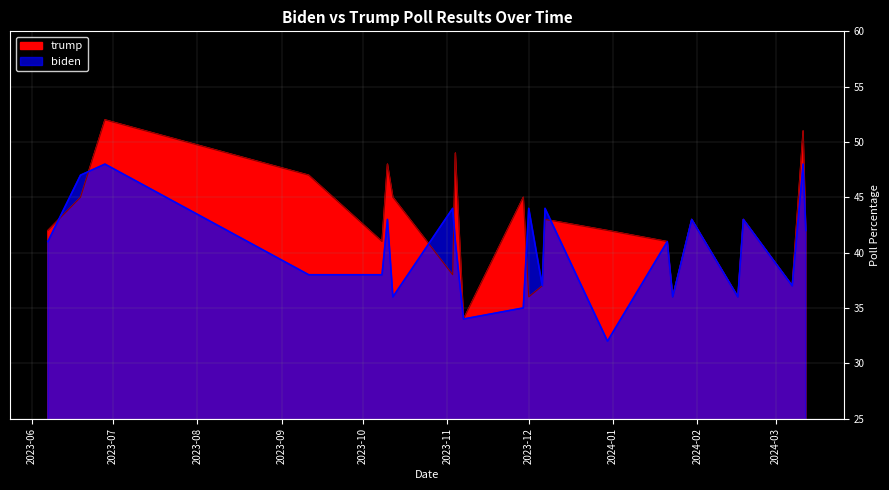

List the labels in order of trump value, largest first.

2023-06-28, 2024-03-11, 2023-11-04, 2023-10-10, 2023-09-11, 2023-06-19, 2023-10-12, 2023-11-29, 2023-12-07, 2024-01-30, 2024-02-18, 2023-06-07, 2023-12-30, 2024-03-12, 2023-10-08, 2024-01-21, 2023-11-03, 2023-12-06, 2024-03-07, 2023-12-01, 2024-01-23, 2024-02-16, 2023-11-07